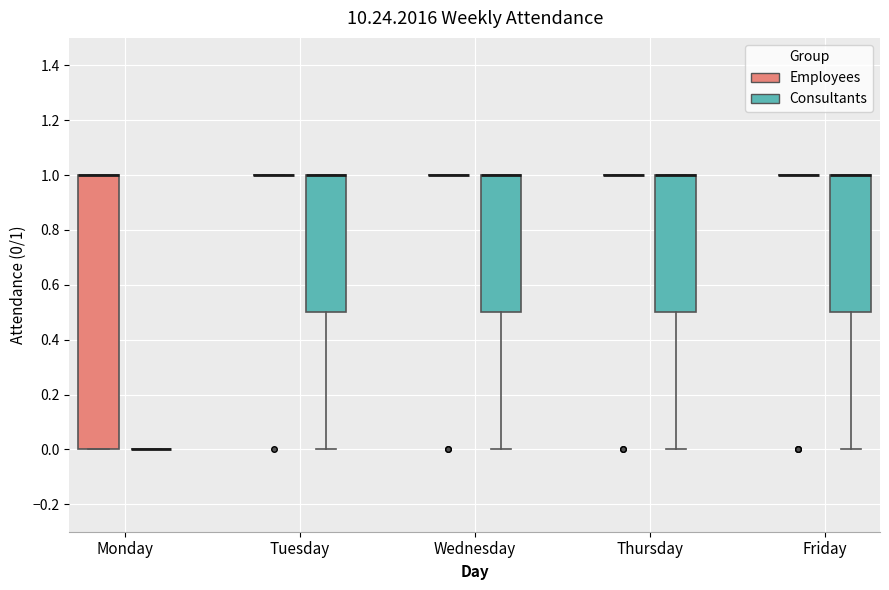

Comparing the boxes themselves (not the whiskers), which one is the tallest?

Monday (Employees)